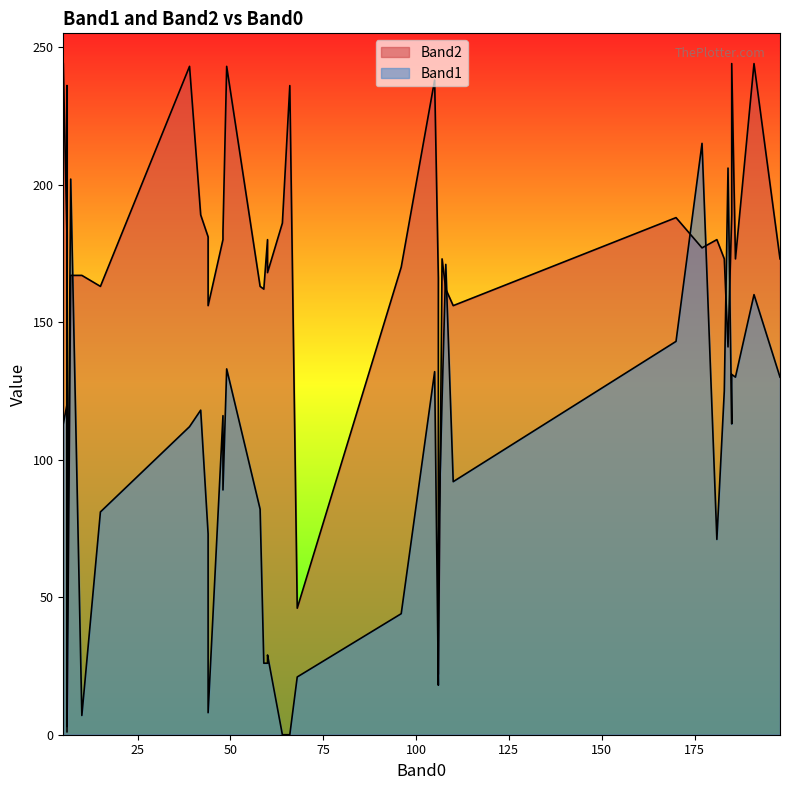

List the series in order of their peak value, lowest first.

Band1, Band2